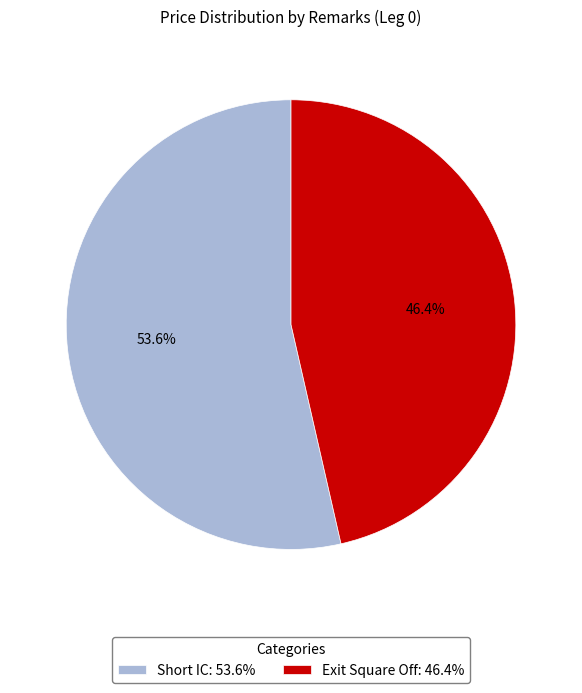

Between Exit Square Off and Short IC, which is larger?

Short IC